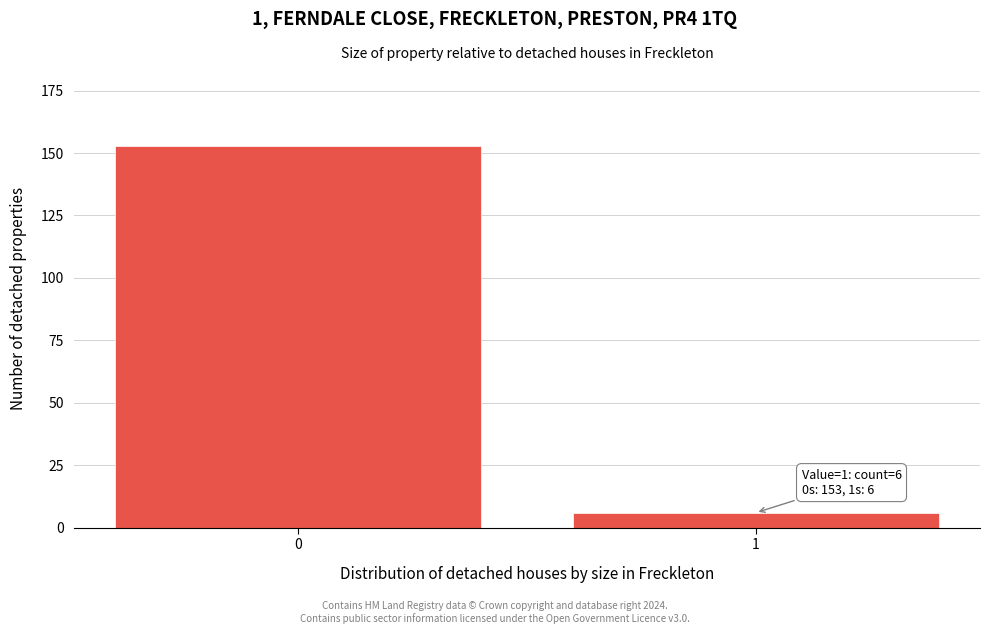

Reading left to right, what are all the values shown in this chart?

0=153	1=6